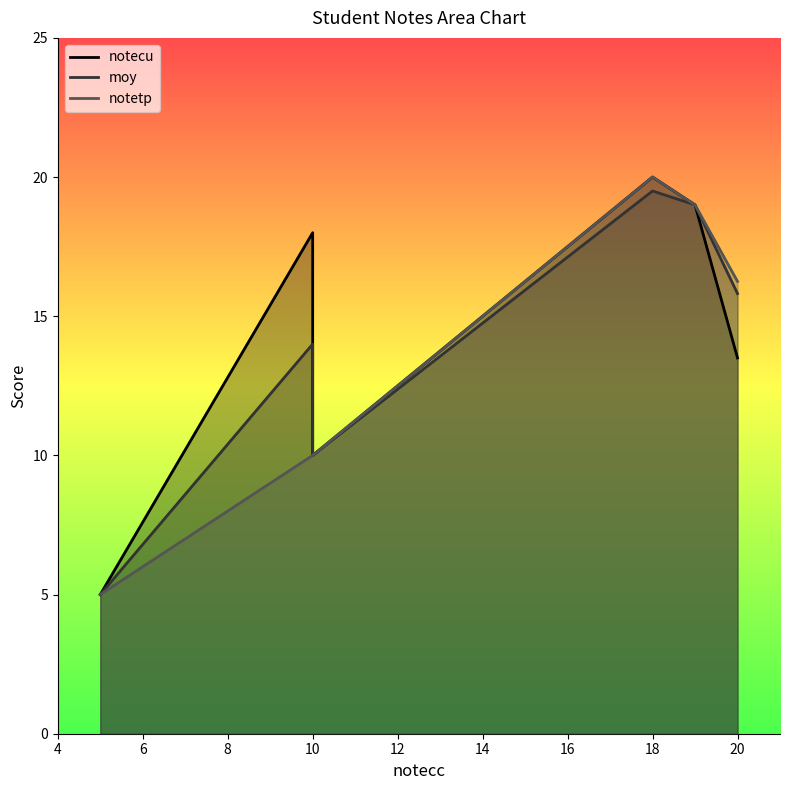

What is the value of the moy point at the 3rd from the left?

10.0